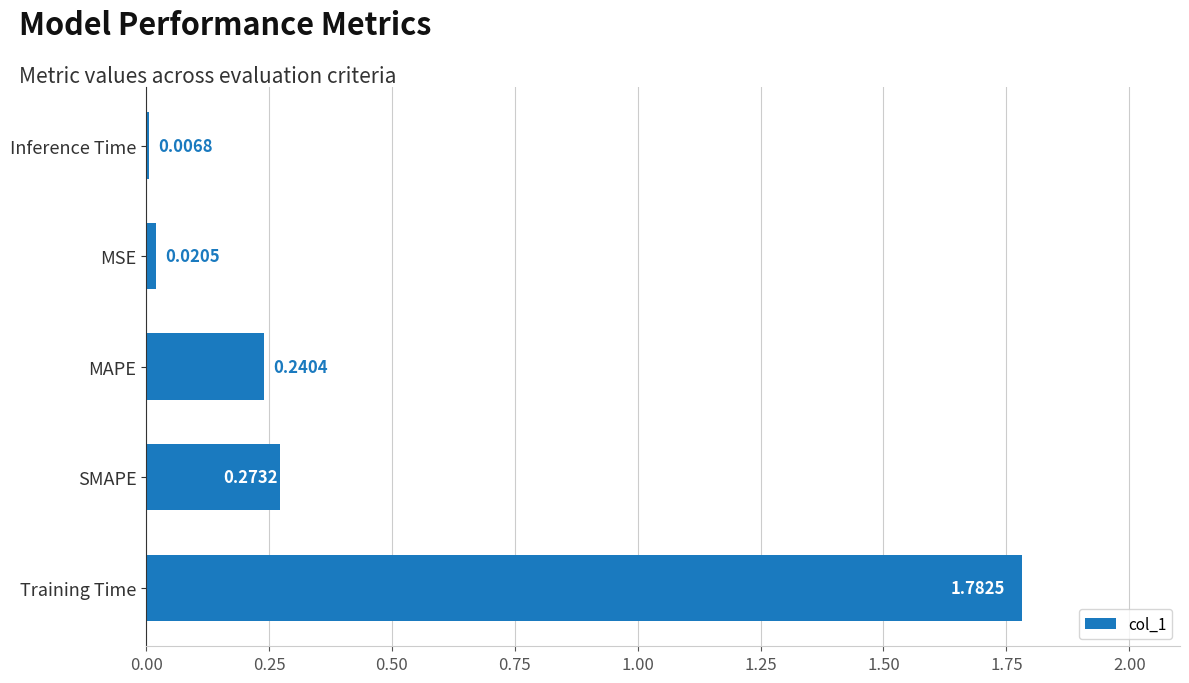

How many bars are there in total?

5